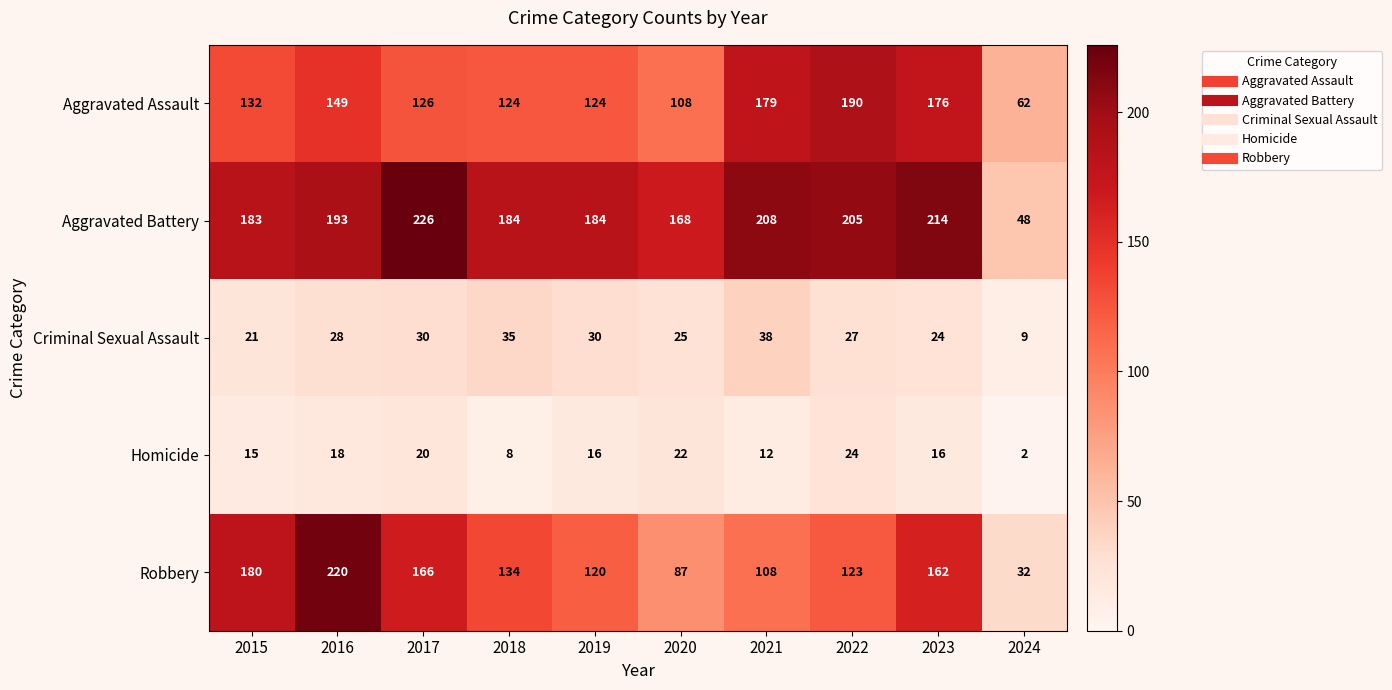

Which label corresponds to the largest value in the chart?

2017